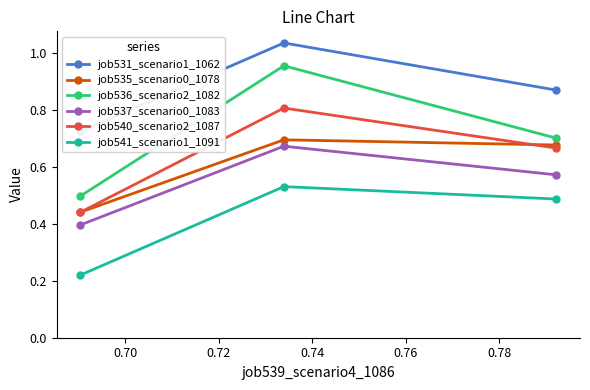

Rank the series by their maximum value, from lowest to highest.

job541_scenario1_1091, job537_scenario0_1083, job535_scenario0_1078, job540_scenario2_1087, job536_scenario2_1082, job531_scenario1_1062